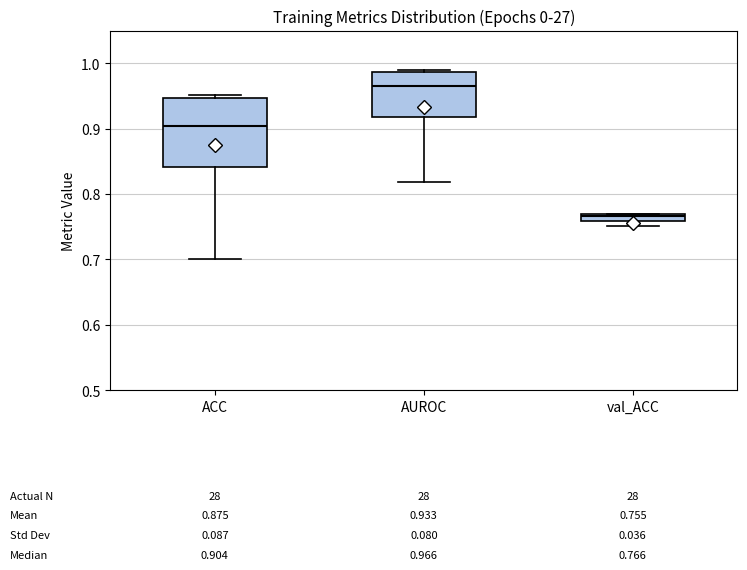

Which box has the lowest median line?

val_ACC